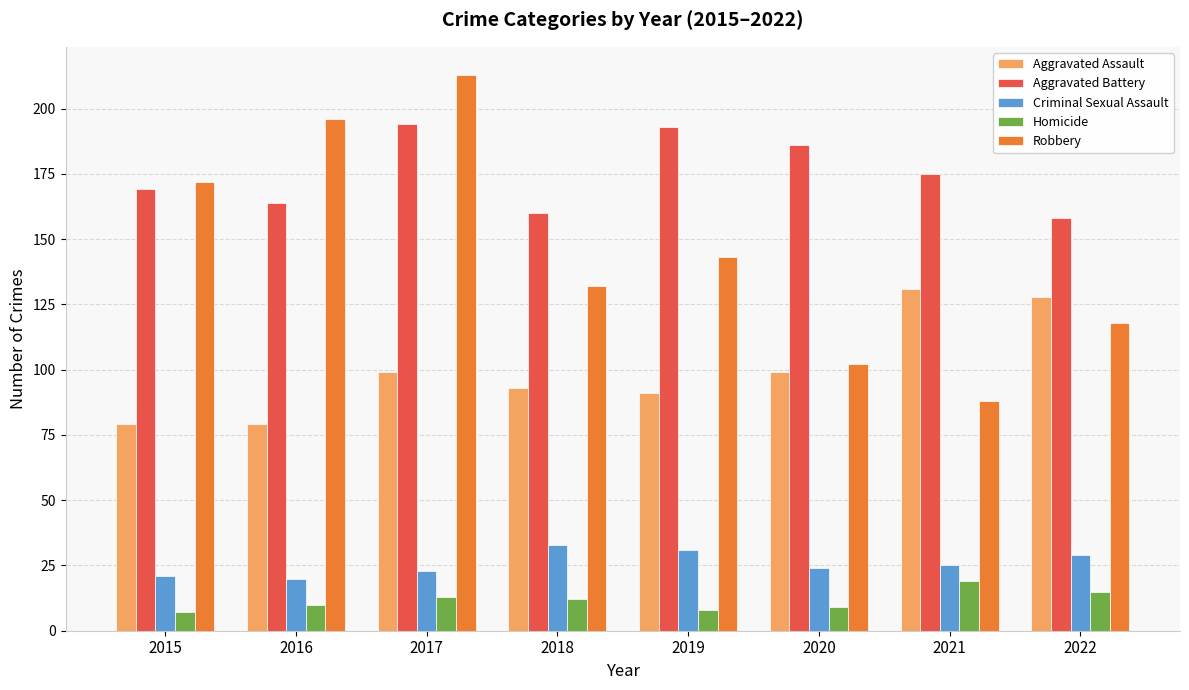

What is the maximum value for Aggravated Battery?

194